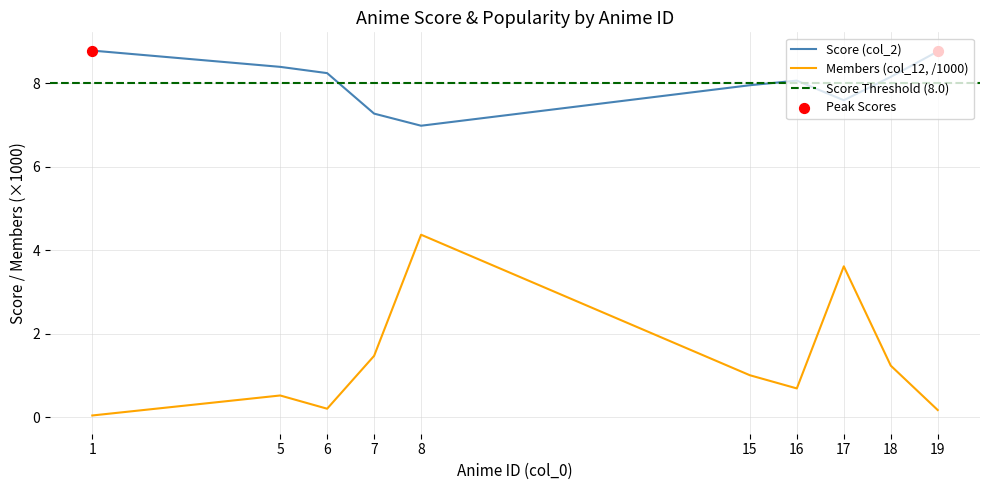

At which category is the sum across all series the highest?

8